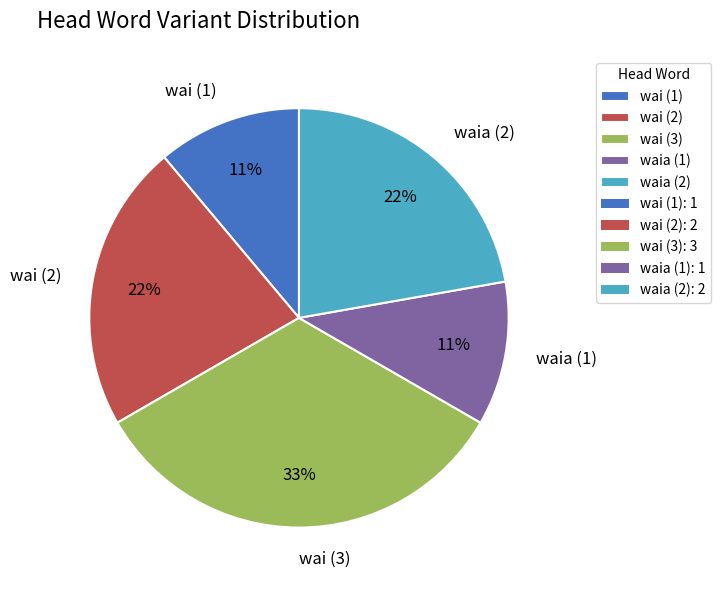

Is the sum of wai (2) and waia (2) greater than half?

No